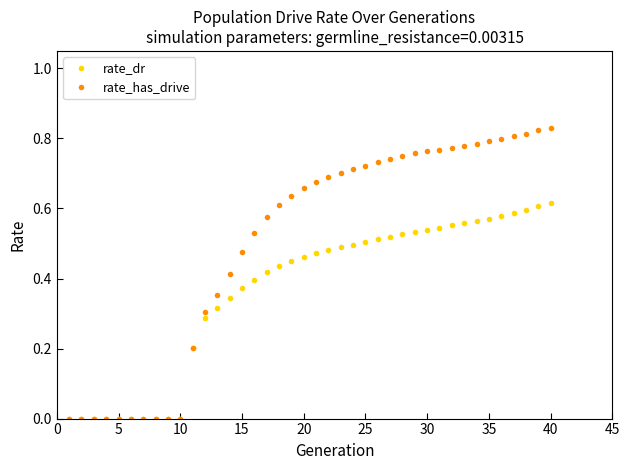

Which series has the widest spread of values?

rate_has_drive